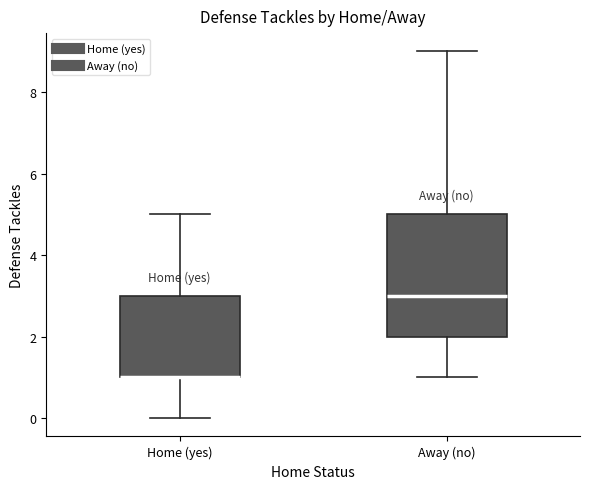

Which box is the tallest, from its lower edge to its upper edge?

Away (no)